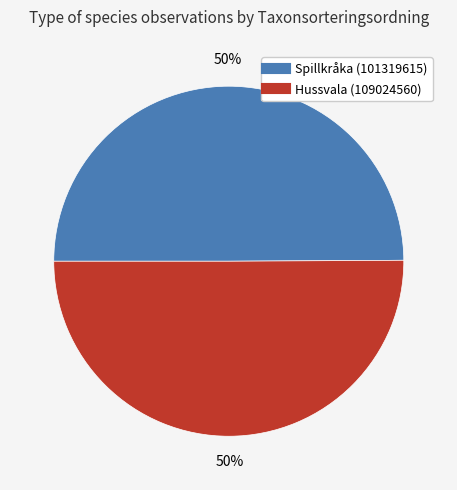

To the nearest percent, what portion does Spillkråka (101319615) represent?

50%